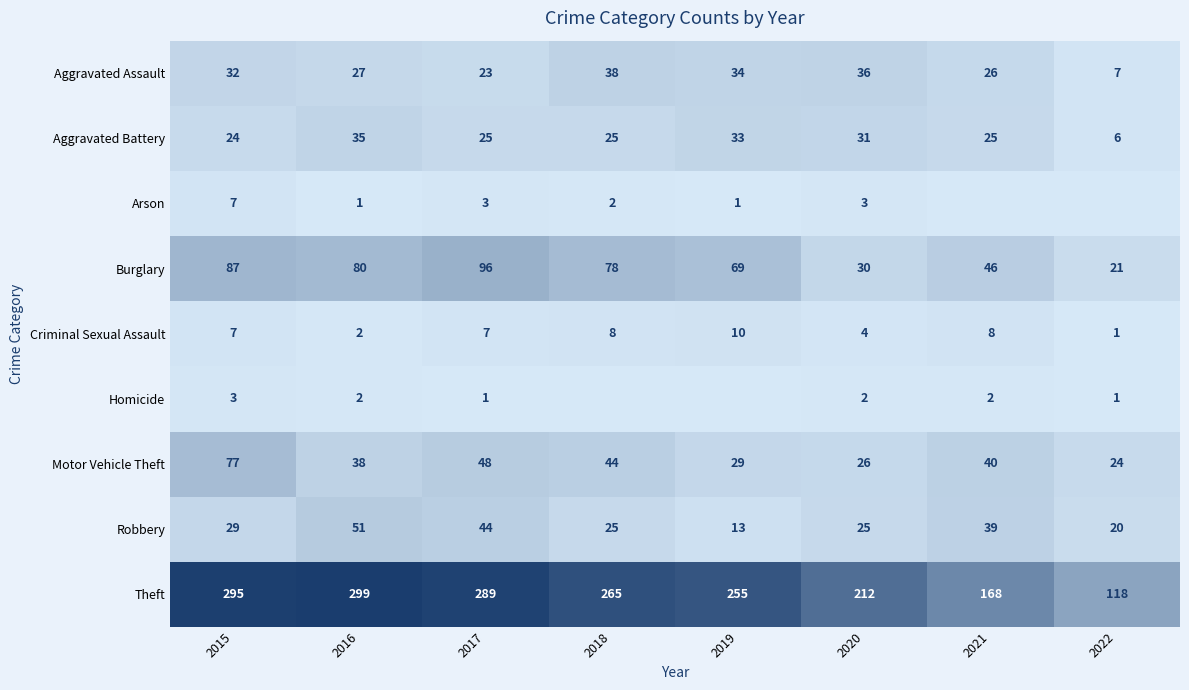

What is the difference between the maximum and minimum values in the Aggravated Assault series?

31